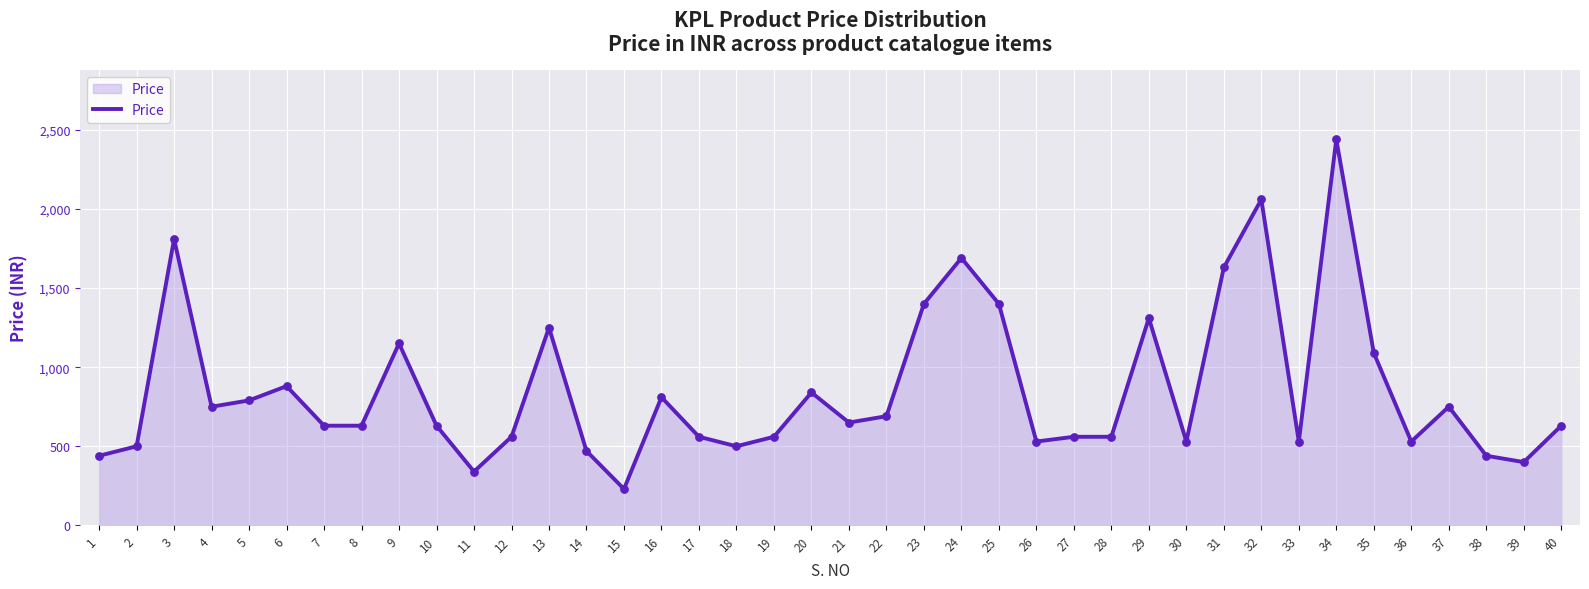

Between 9 and 23, which is larger?

23